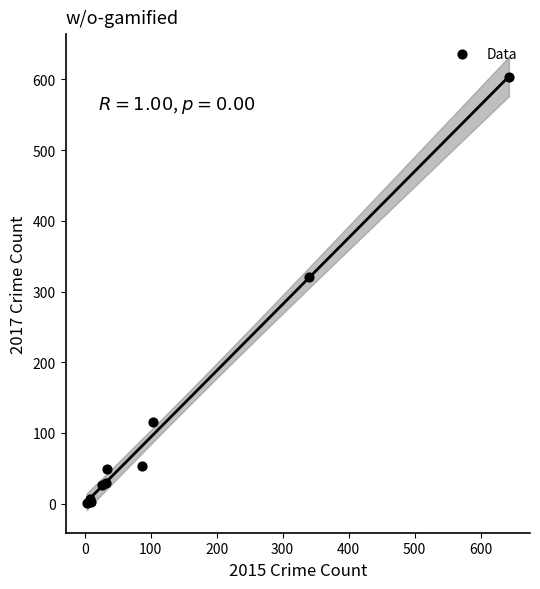

What Y value in the scatter plot is closest to 302?

320